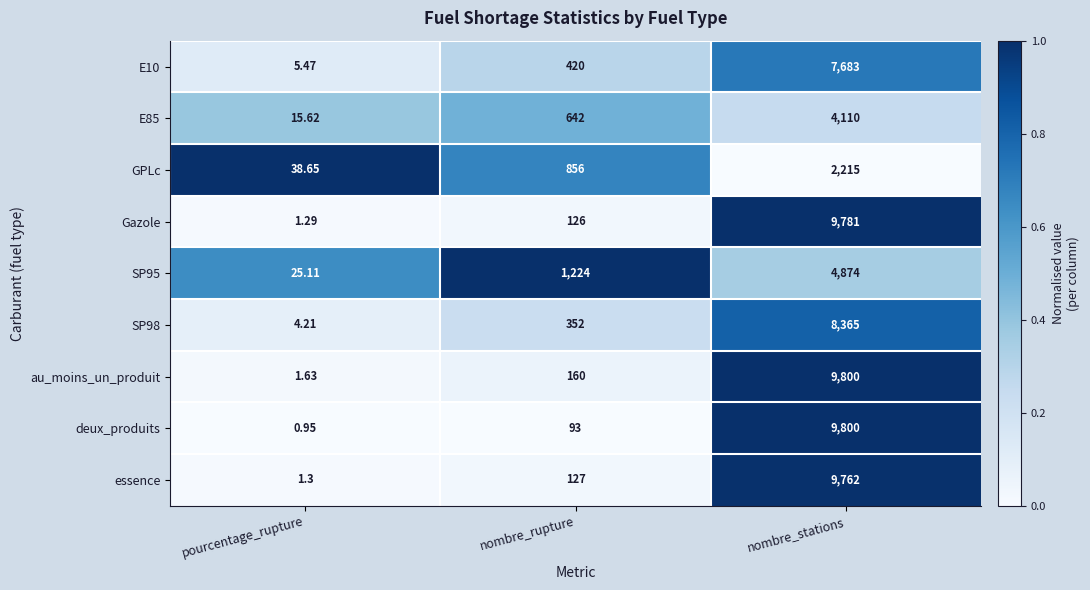

Which category has the highest value across all series?

nombre_stations